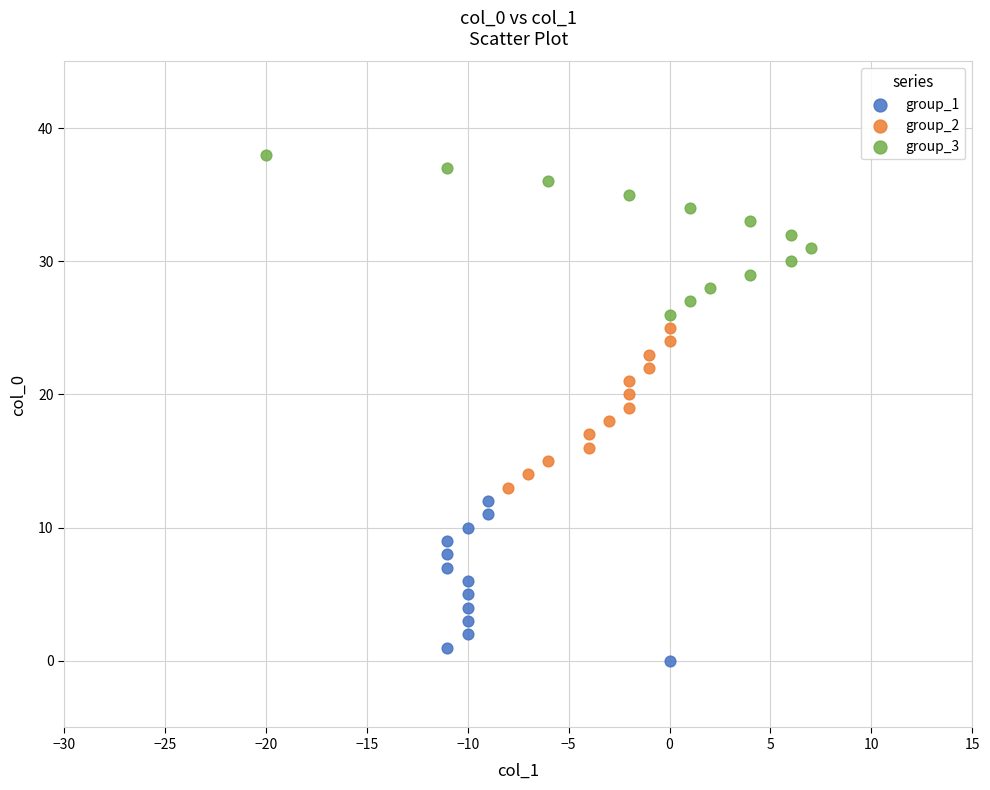

Which series contains the highest Y value?

group_3